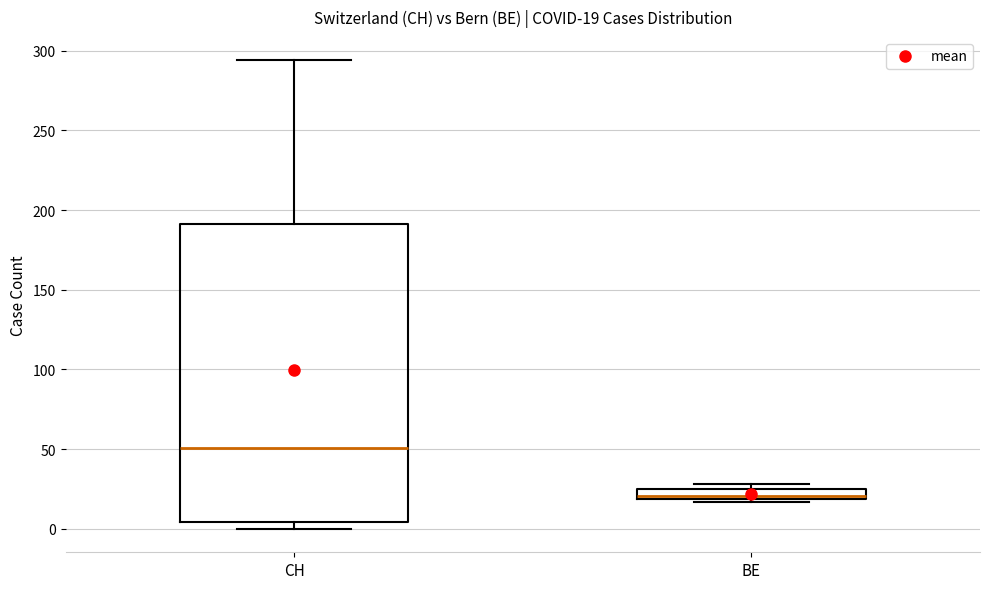

Comparing the boxes themselves (not the whiskers), which one is the tallest?

CH